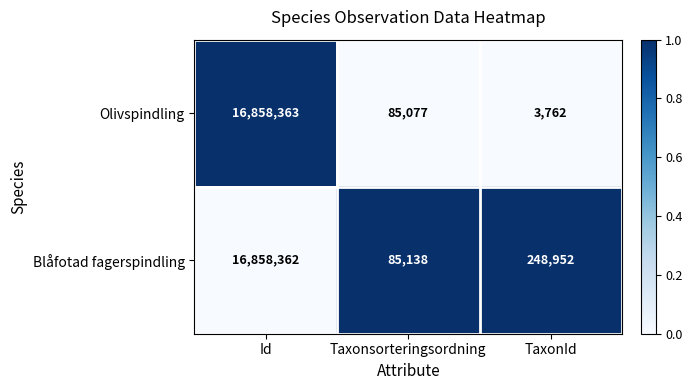

What is the total value across all series at Id?

33716725